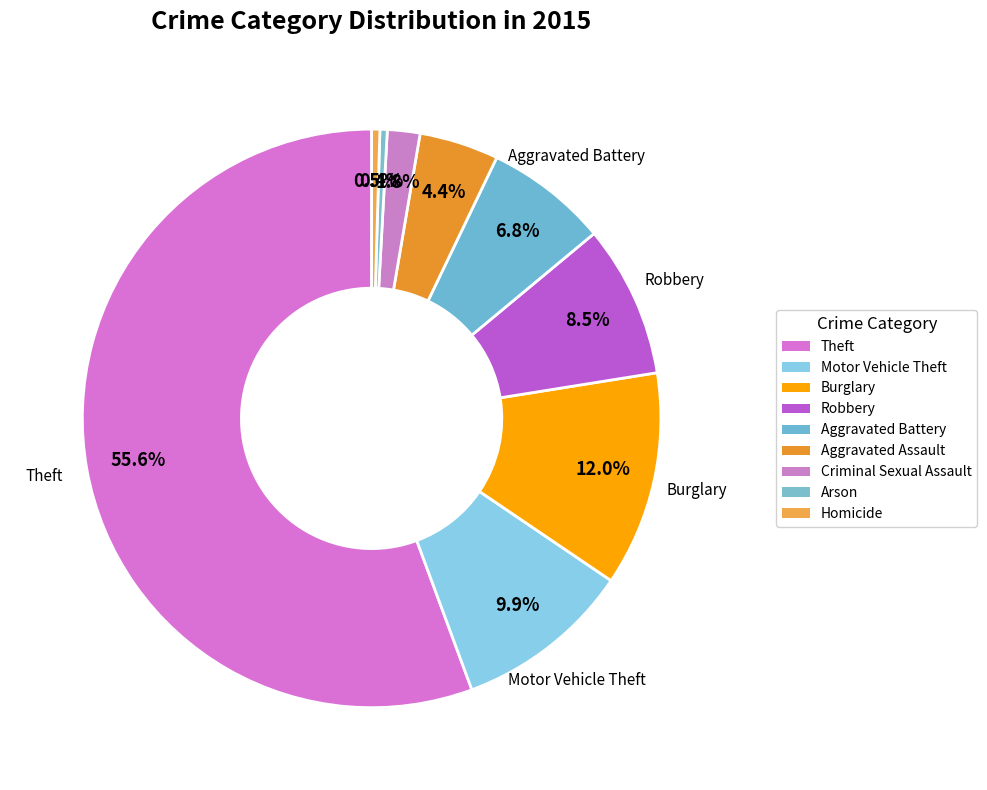

Approximately how many times larger is the value at Motor Vehicle Theft compared to Aggravated Battery?

1.4